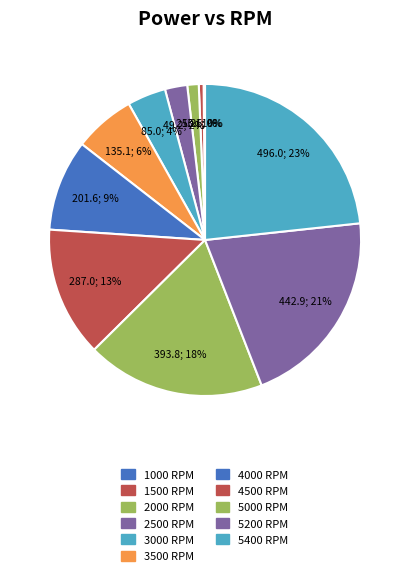

Between 2000 and 5000, which is larger?

5000